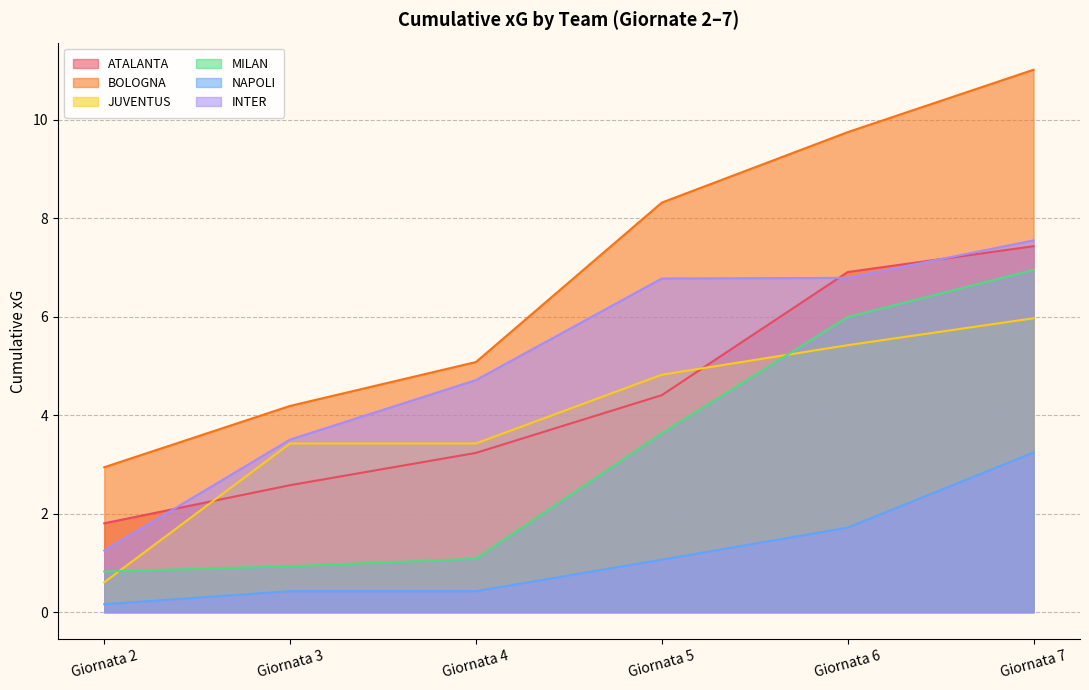

Which category has the lowest value across all series?

Giornata 2